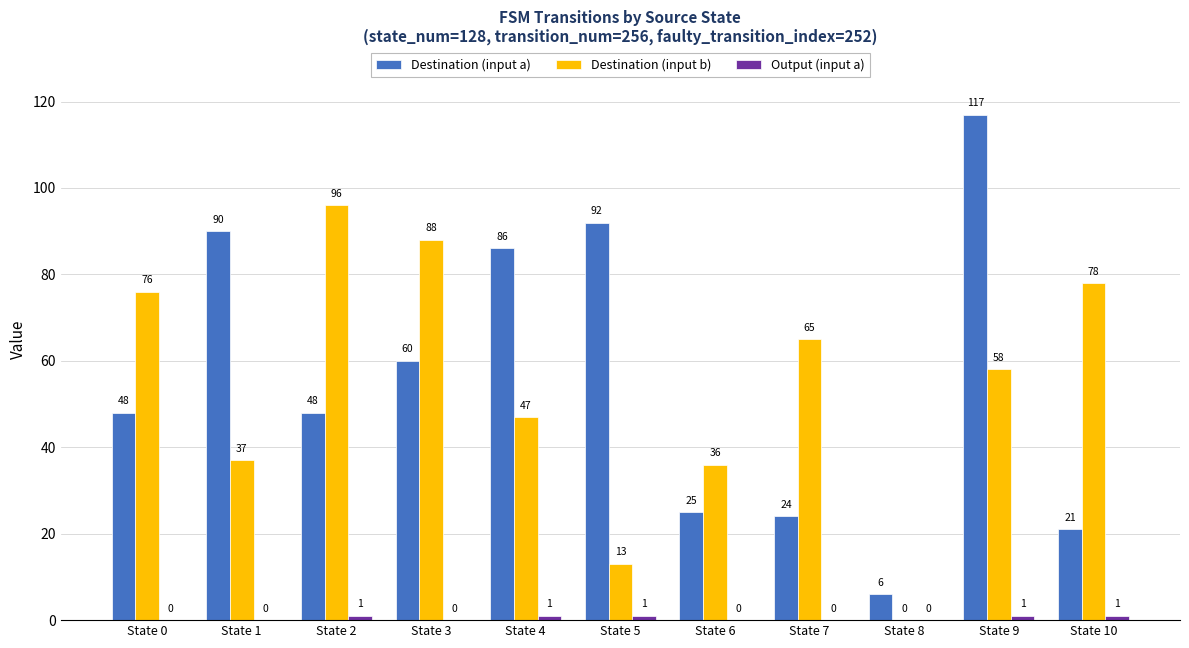

What is the spread (max minus min) of values at State 1?

90